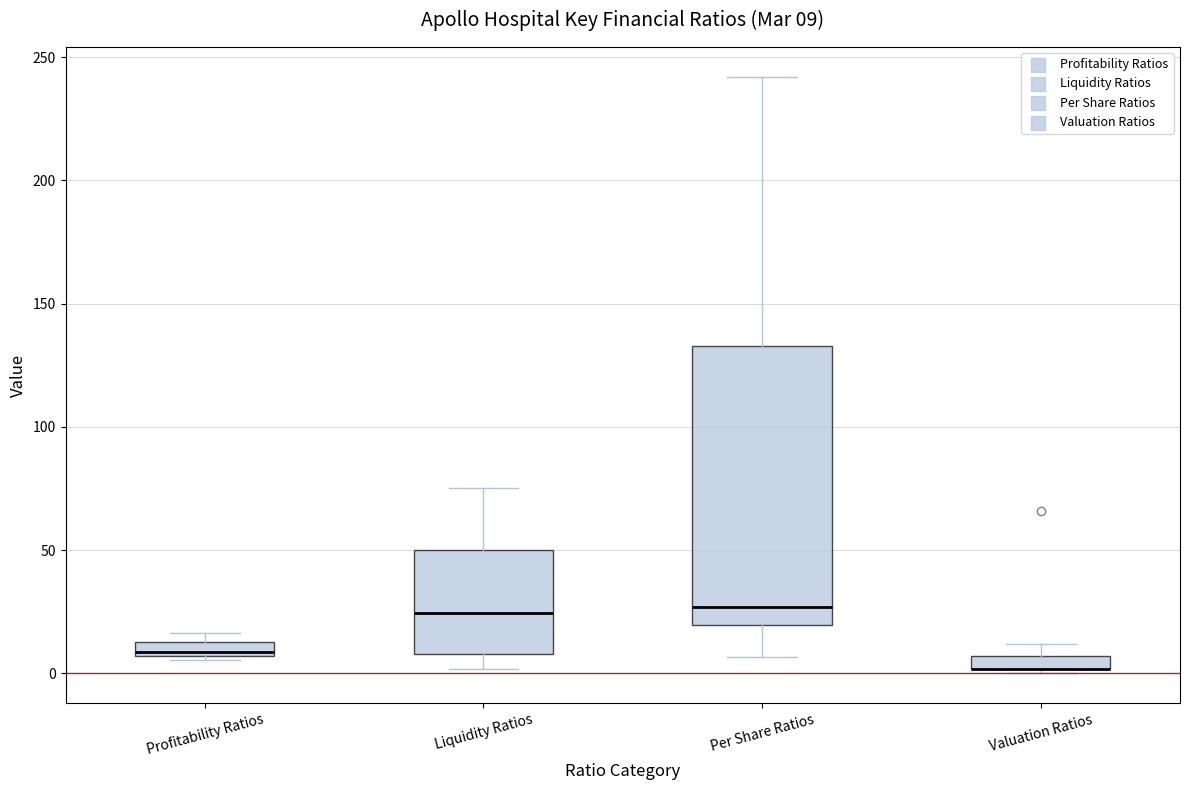

Comparing the boxes themselves (not the whiskers), which one is the tallest?

Per Share Ratios